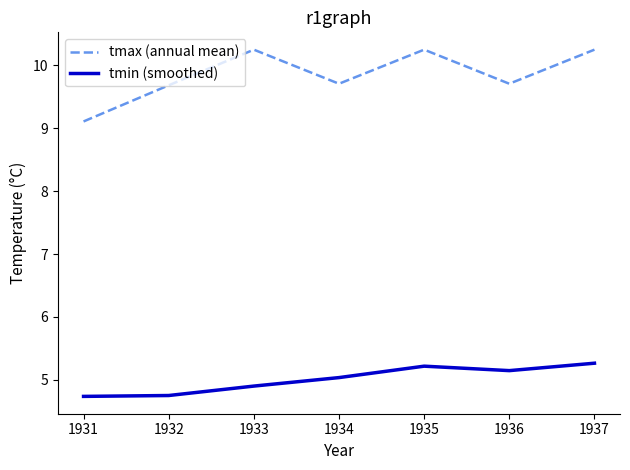

Which series changed the most between 1931 and 1933?

tmax (annual mean)